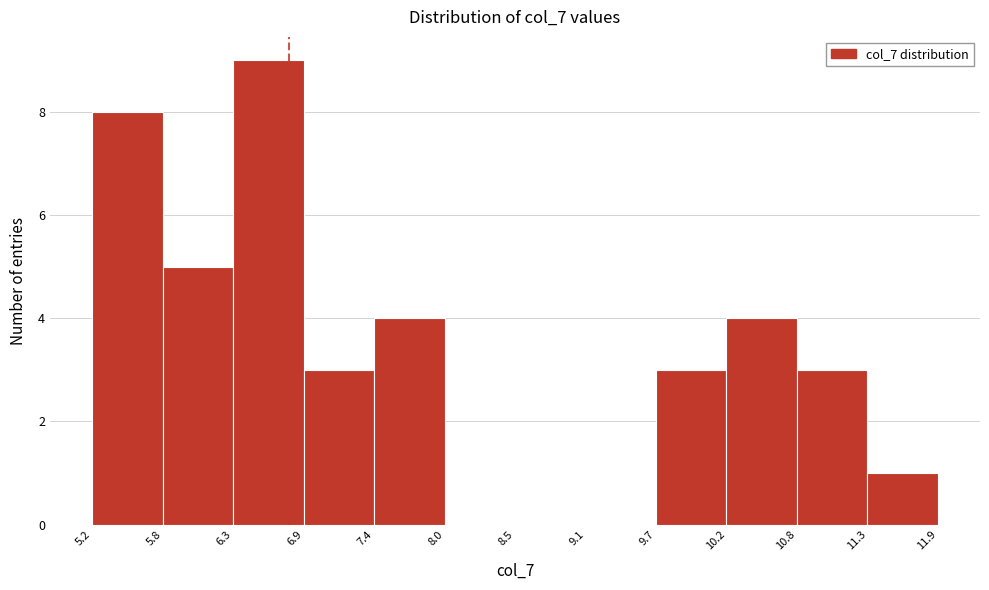

Reading left to right, list every bar in this chart as the range it spans on the x-axis followed by its height. The values are not printed on the chart, so give them approximately, as read against the axis.

5.2 to 5.8: 8
5.8 to 6.3: 5
6.3 to 6.9: 9
6.9 to 7.4: 3
7.4 to 8.0: 4
8.0 to 8.5: 0
8.5 to 9.1: 0
9.1 to 9.7: 0
9.7 to 10.2: 3
10.2 to 10.8: 4
10.8 to 11.3: 3
11.3 to 11.9: 1